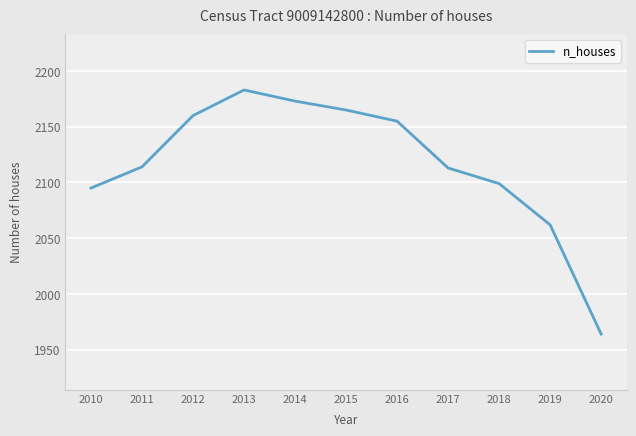

What is the difference between the values at 2015 and 2014?

8